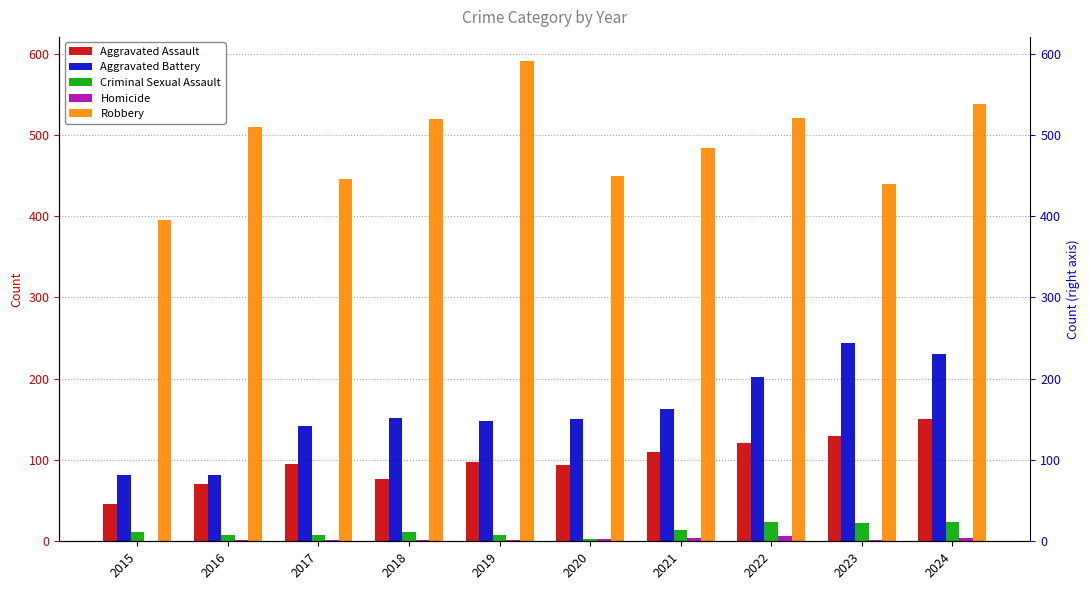

What is the sum of all Homicide values?

24